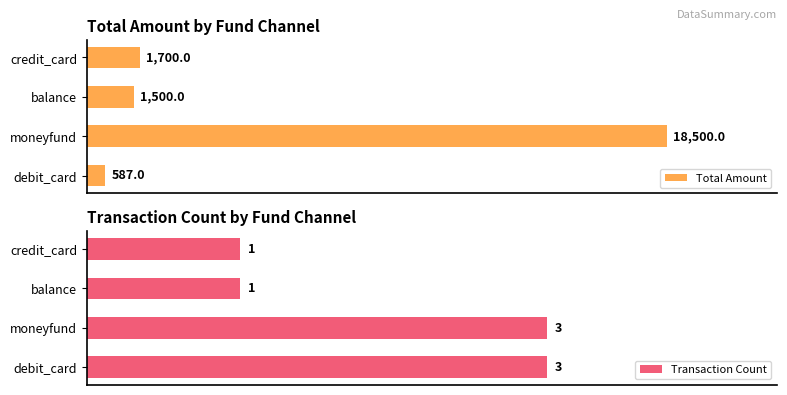

Where is Total Amount nearest to the value 9543?

credit_card